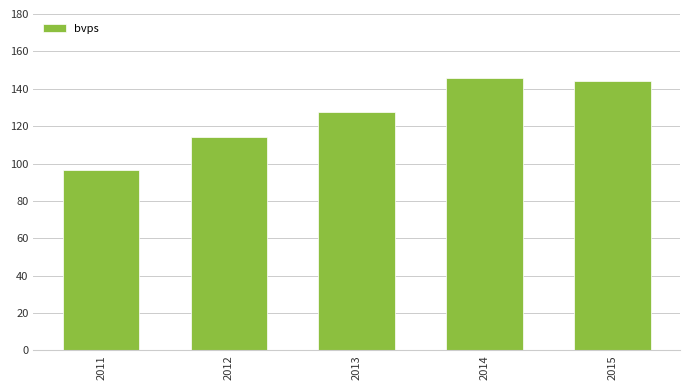

The value at 2012 is 69.4. True or false?

False